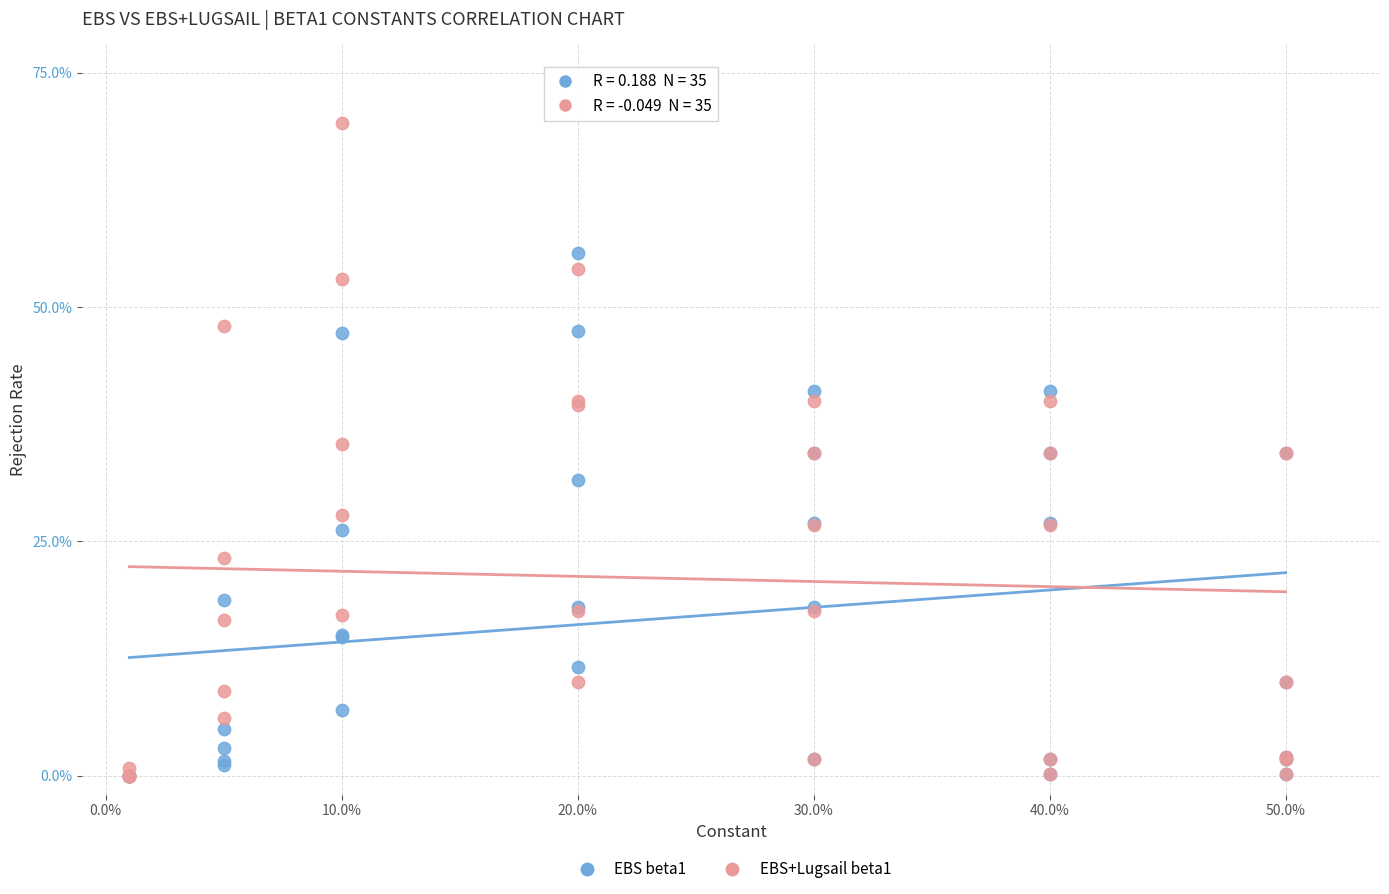

Which series contains the highest Y value?

EBS+Lugsail beta1